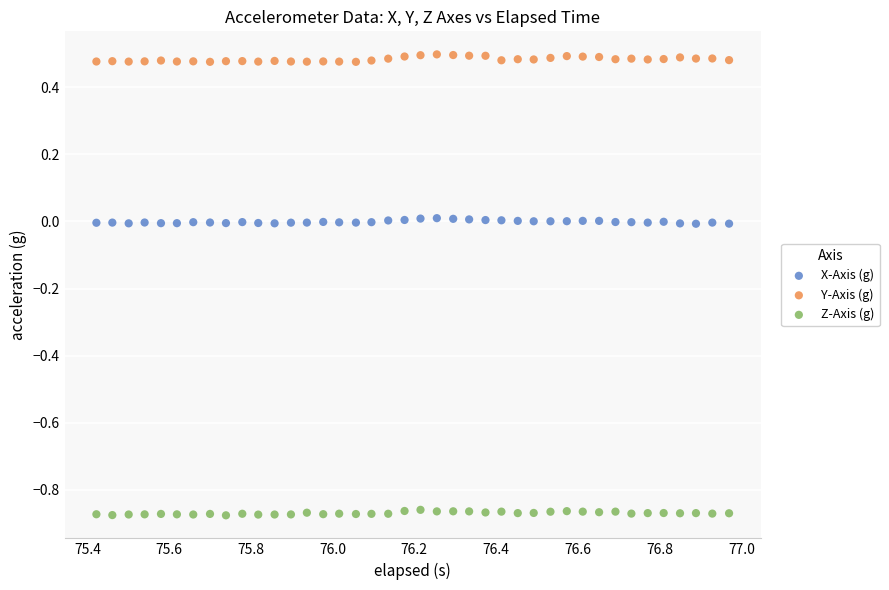

Across all data points, what is the range of X values (max minus min)?

1.5